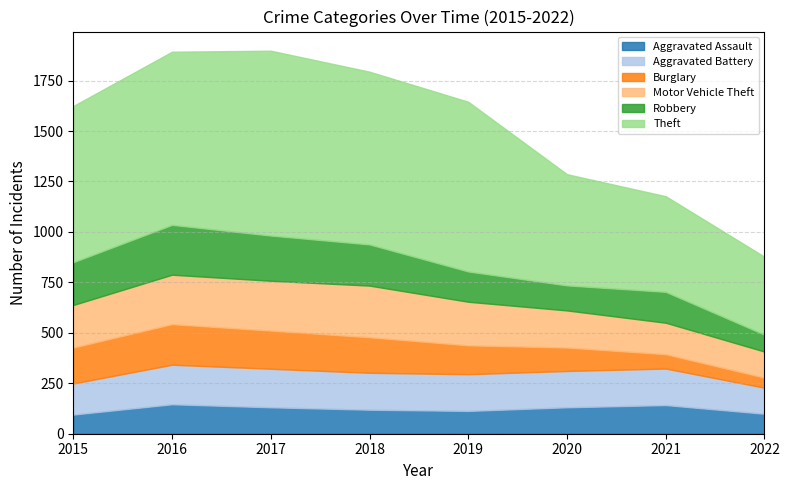

At which label does Theft reach its minimum?

2022